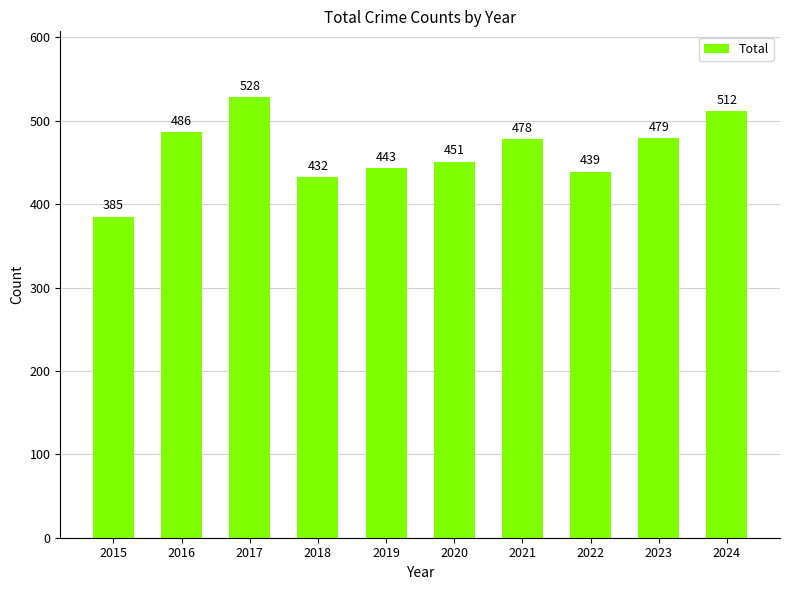

True or false: the data shows 753 at 2024.

False